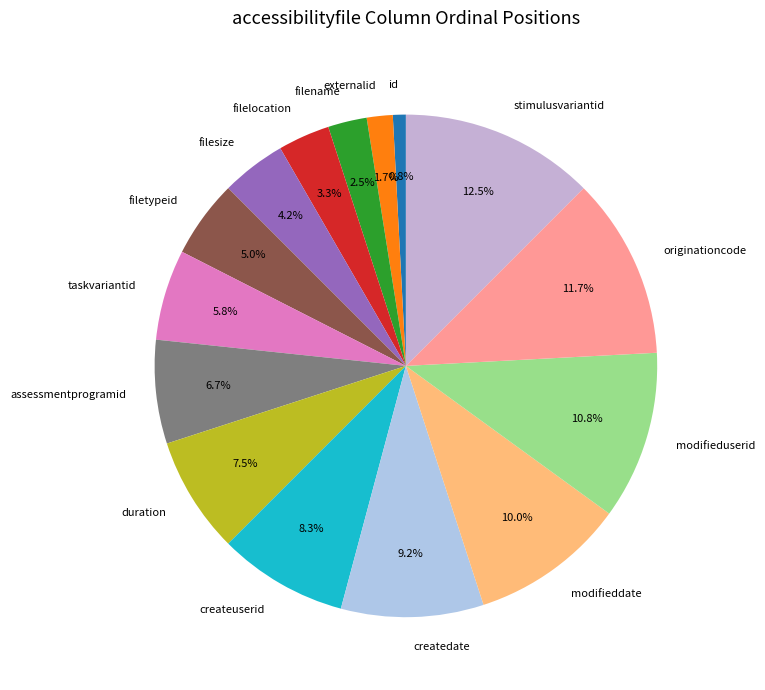

The originationcode slice represents 1% of the pie. True or false?

False